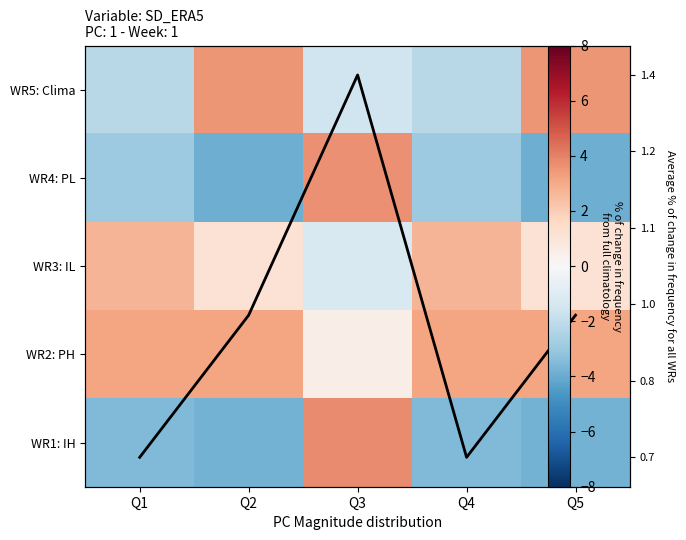

What value does the WR2: PH series have at Q4?

3.2